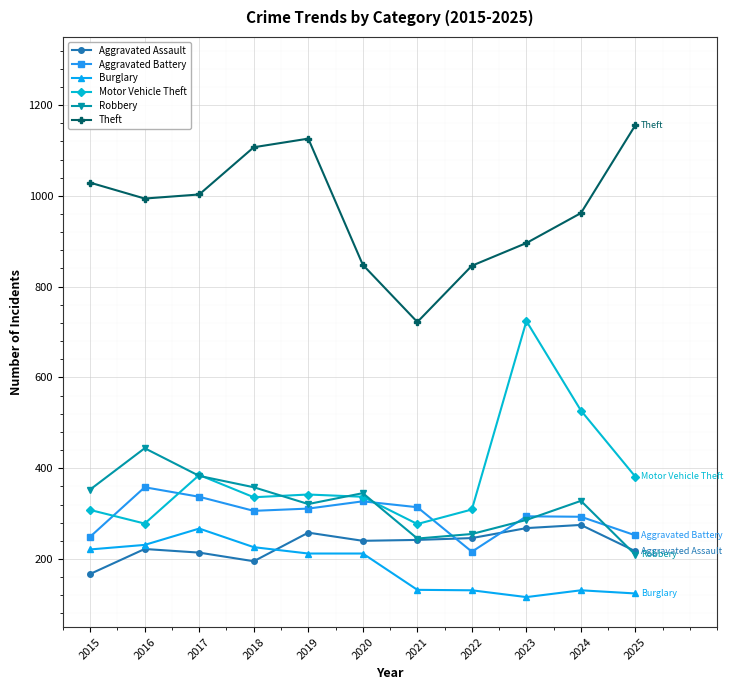

Which series changed the most between 2023 and 2024?

Motor Vehicle Theft